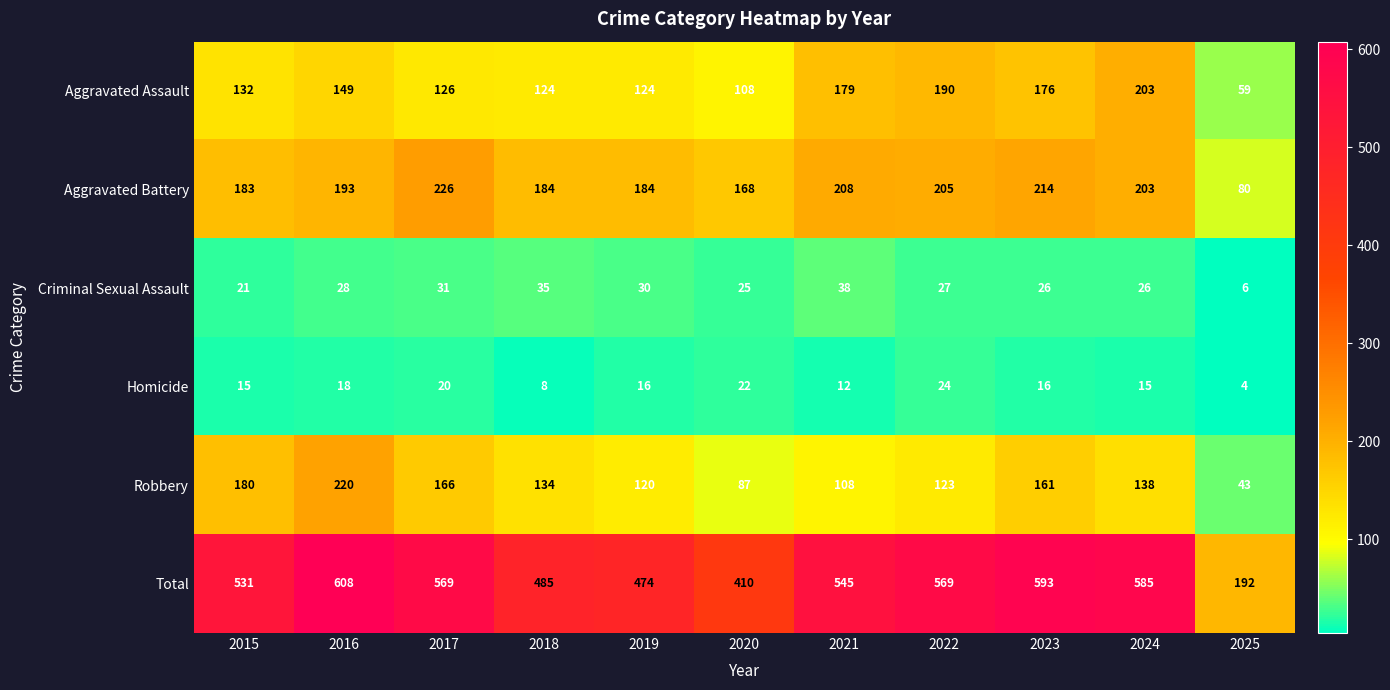

The value of Criminal Sexual Assault at 2018 is 49. True or false?

False